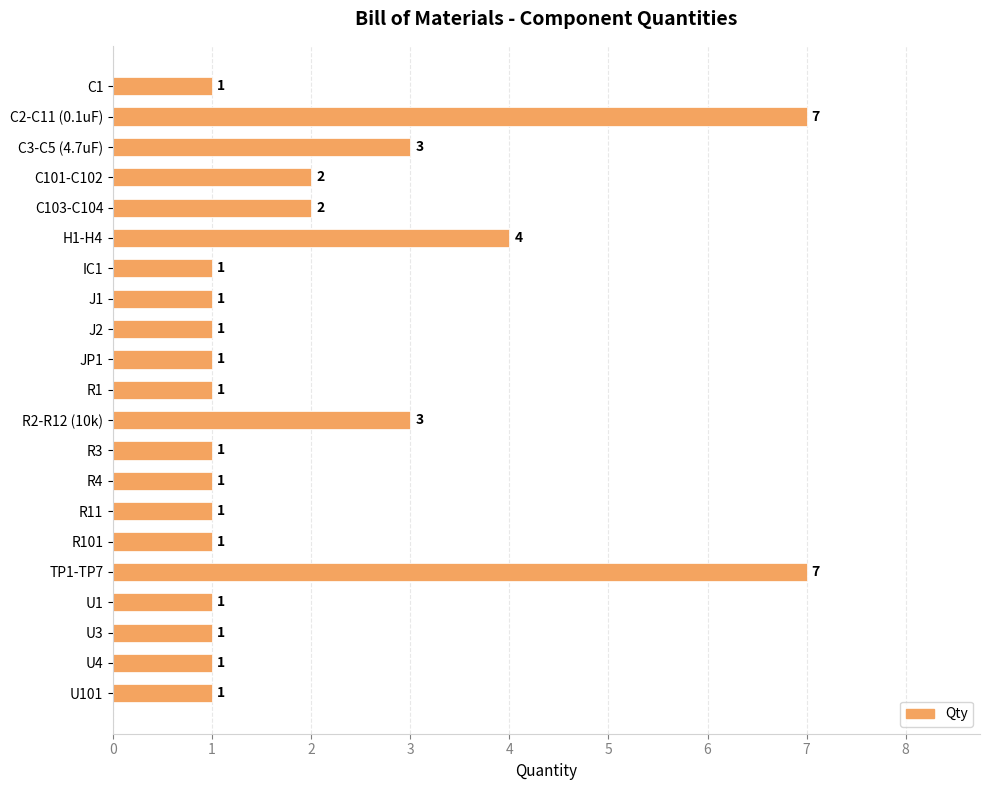

What is the maximum value shown in the chart?

7